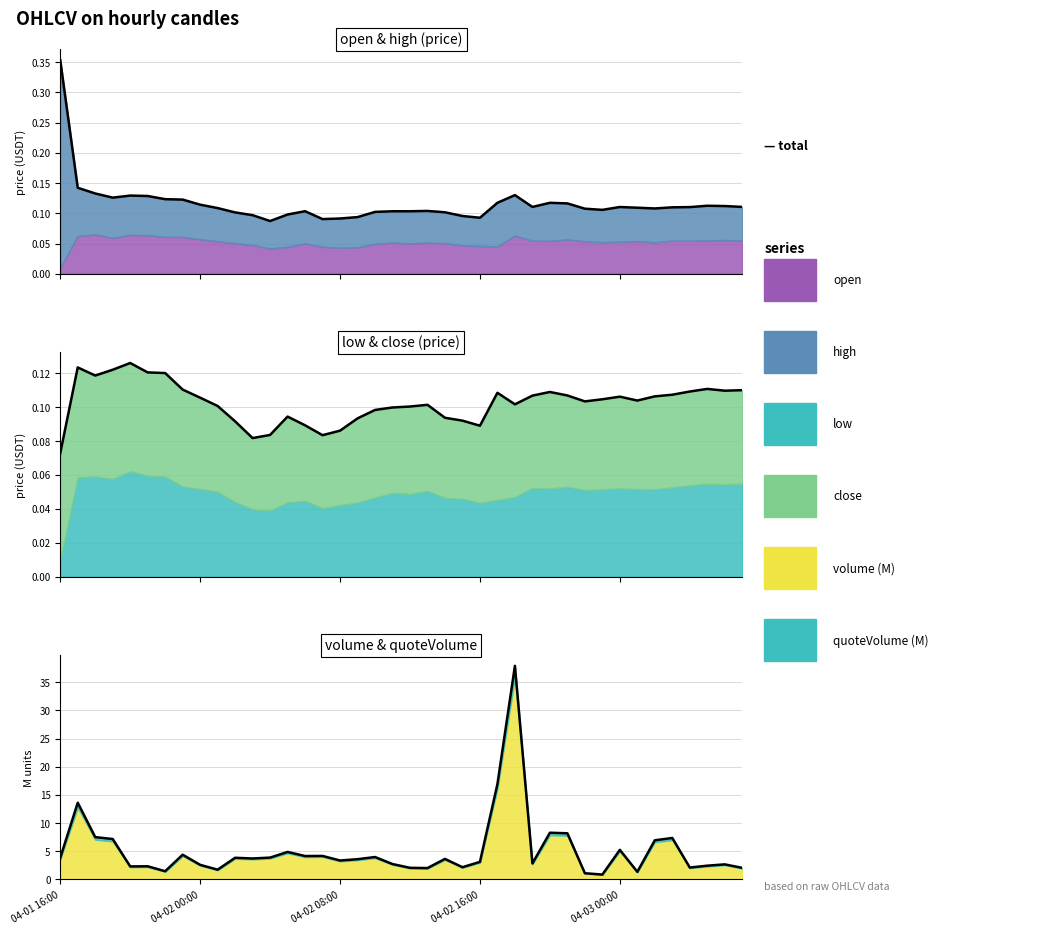

Rank the categories by value from lowest to highest.

31, 30, 33, 6, 9, 21, 39, 20, 36, 23, 04-03 00:00, 5, 37, 8, 38, 19, 27, 24, 16, 17, 22, 11, 04-01 16:00, 10, 12, 18, 14, 15, 7, 13, 32, 34, 04-02 16:00, 35, 04-02 08:00, 29, 28, 04-02 00:00, 25, 26